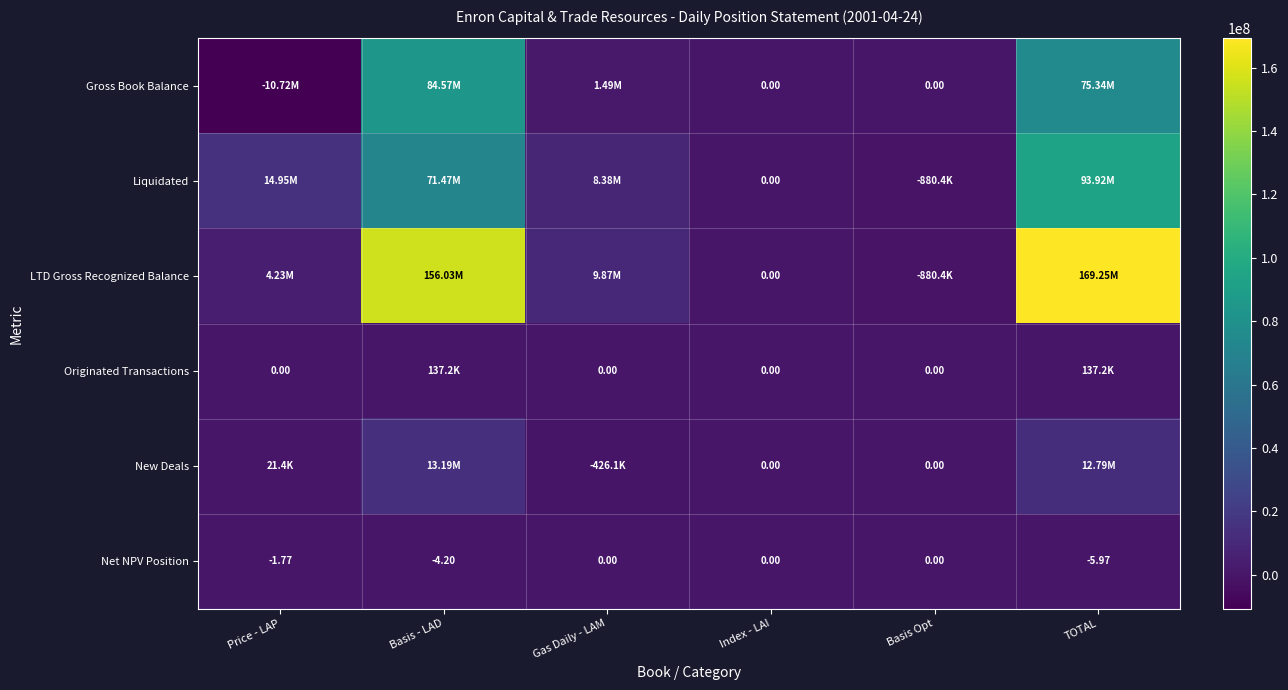

At which category is the sum across all series the highest?

TOTAL